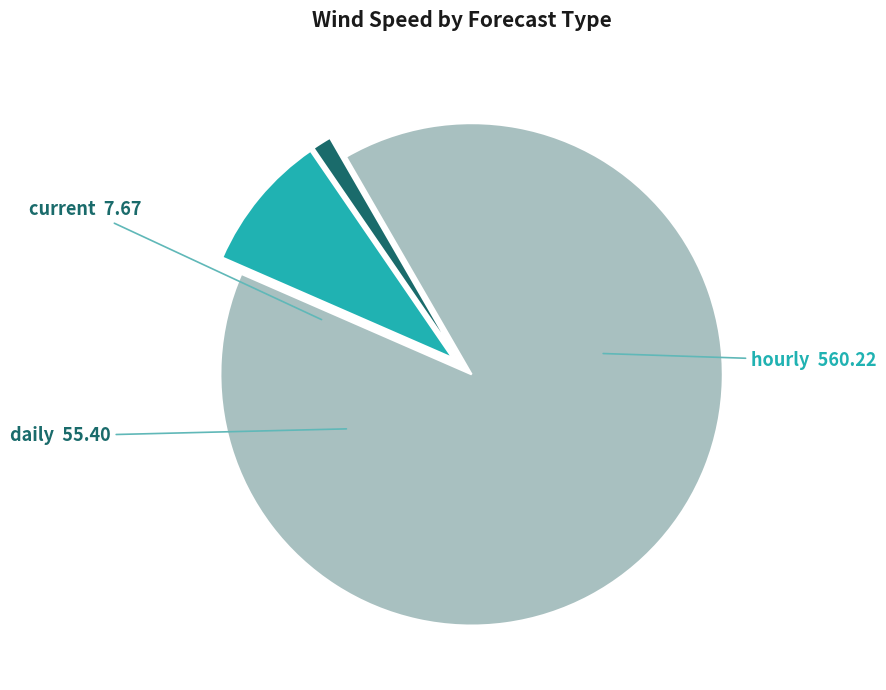

Which slice is the smallest?

current